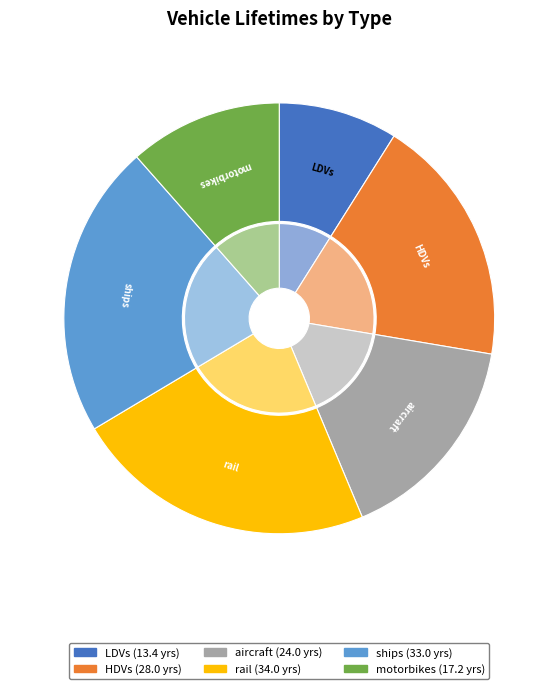

Is rail the majority of the pie?

No